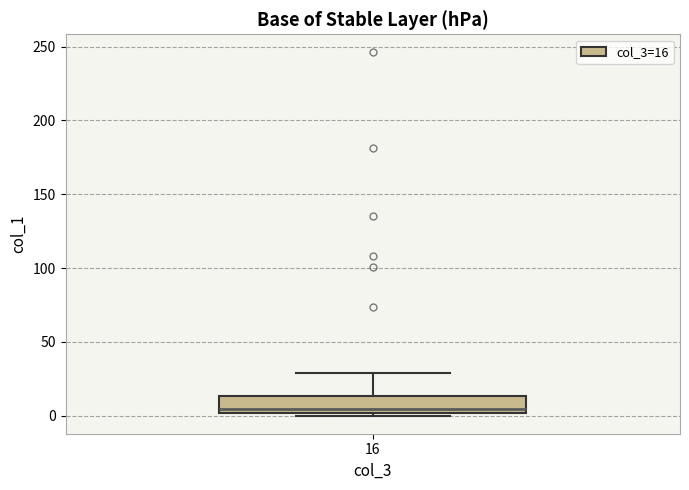

Transcribe this box plot: give where the median line is, the range the box spans, and where the two whiskers end, as read against the y-axis. The values are not printed on the chart, so give them approximately, as read against the axis.

median 5, box 0 to 15, whiskers 0 (just below the box's lower edge) to 30